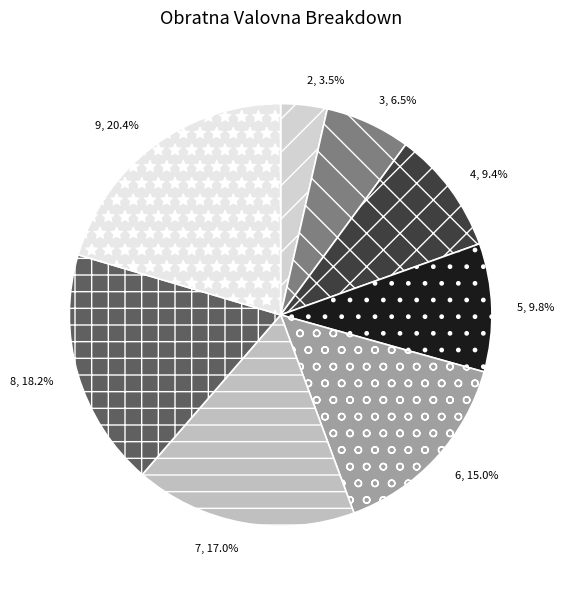

The 7 slice represents 7% of the pie. True or false?

False